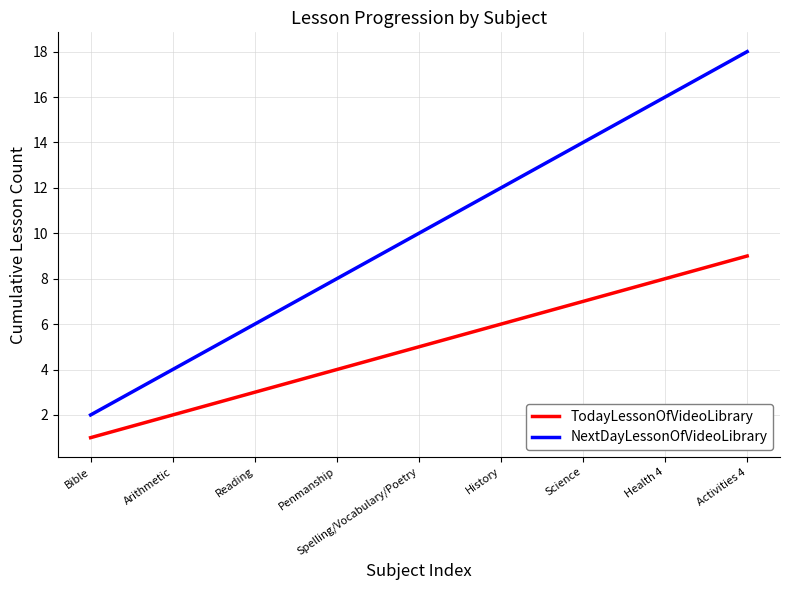

True or false: TodayLessonOfVideoLibrary has a value of 4 at Health 4.

False